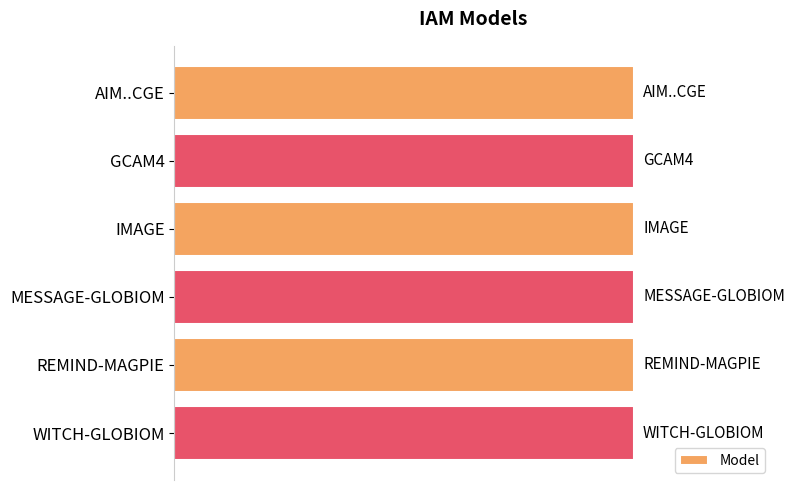

Reading right to left, transcribe all the data shown in this chart.

5	4	3	2	1	0